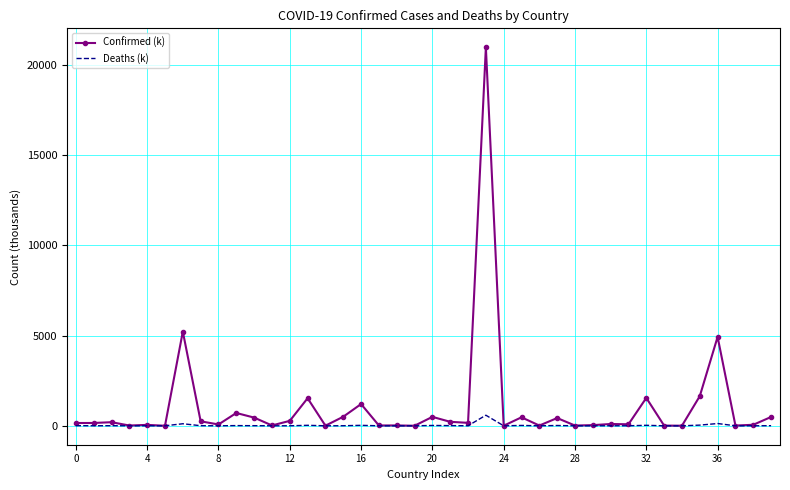

Which series has the widest spread of values?

Confirmed (k)